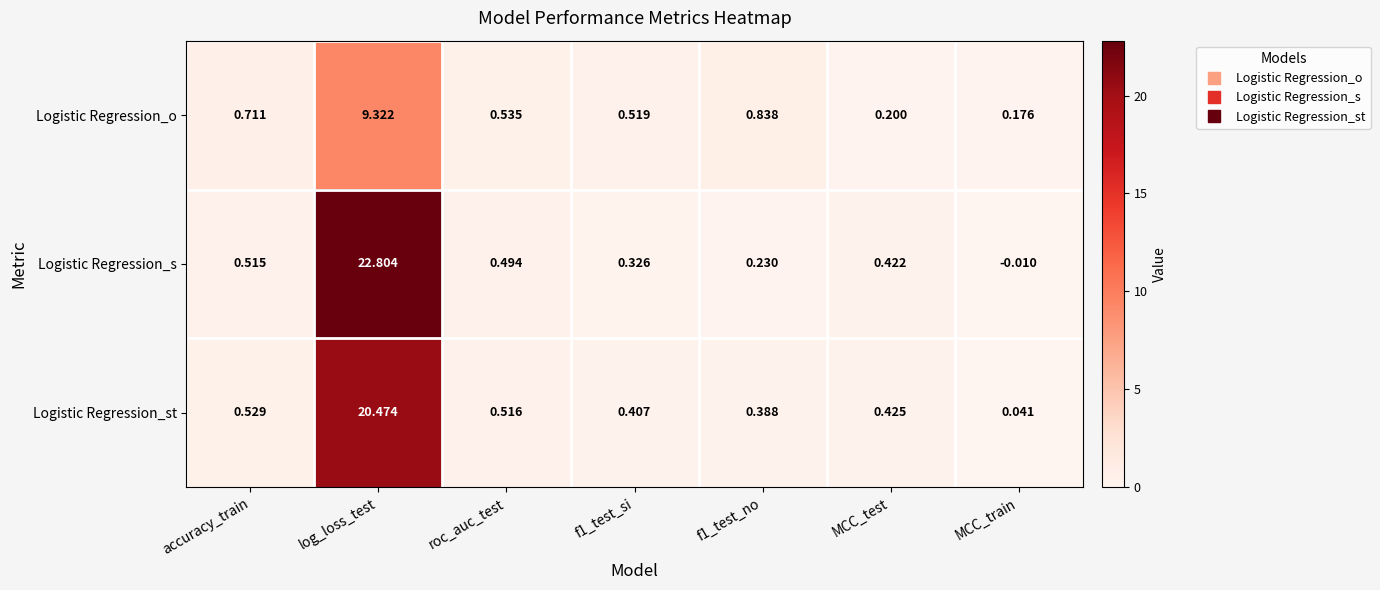

Which category has the highest value across all series?

log_loss_test